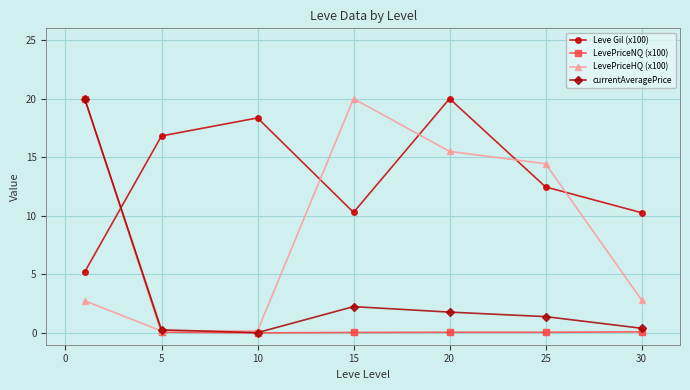

What are all the series names shown in the legend?

Leve Gil (x100), LevePriceNQ (x100), LevePriceHQ (x100), currentAveragePrice